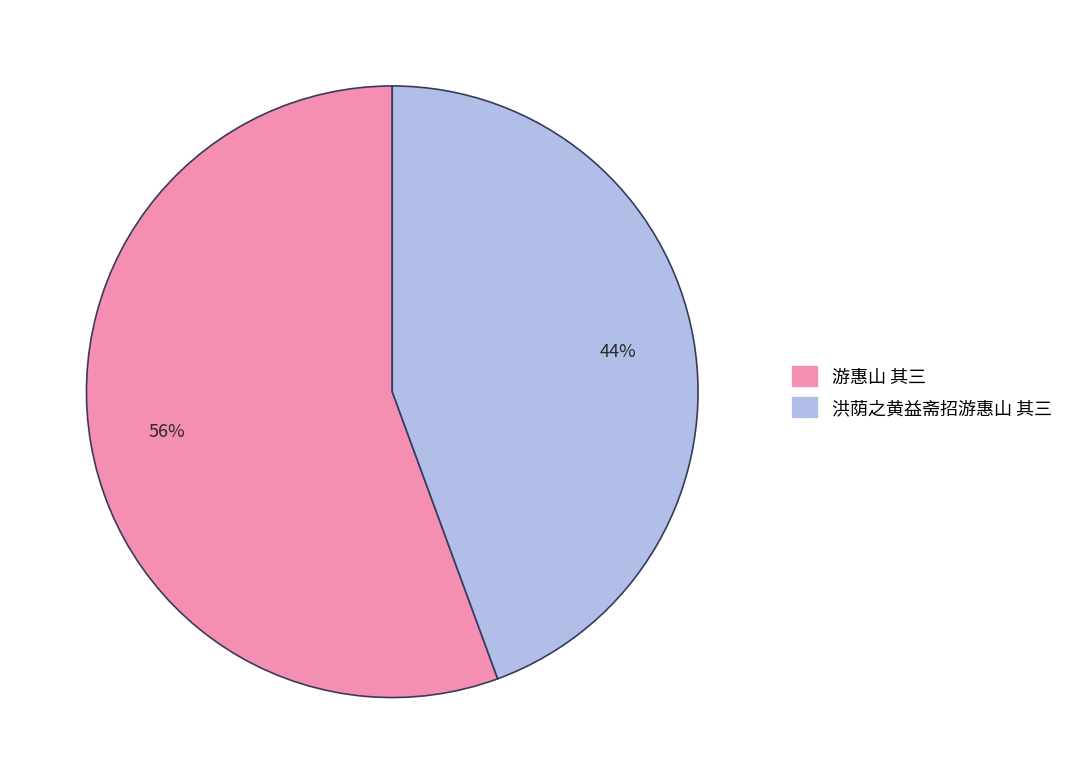

Between 洪荫之黄益斋招游惠山 其三 and 游惠山 其三, which is larger?

游惠山 其三